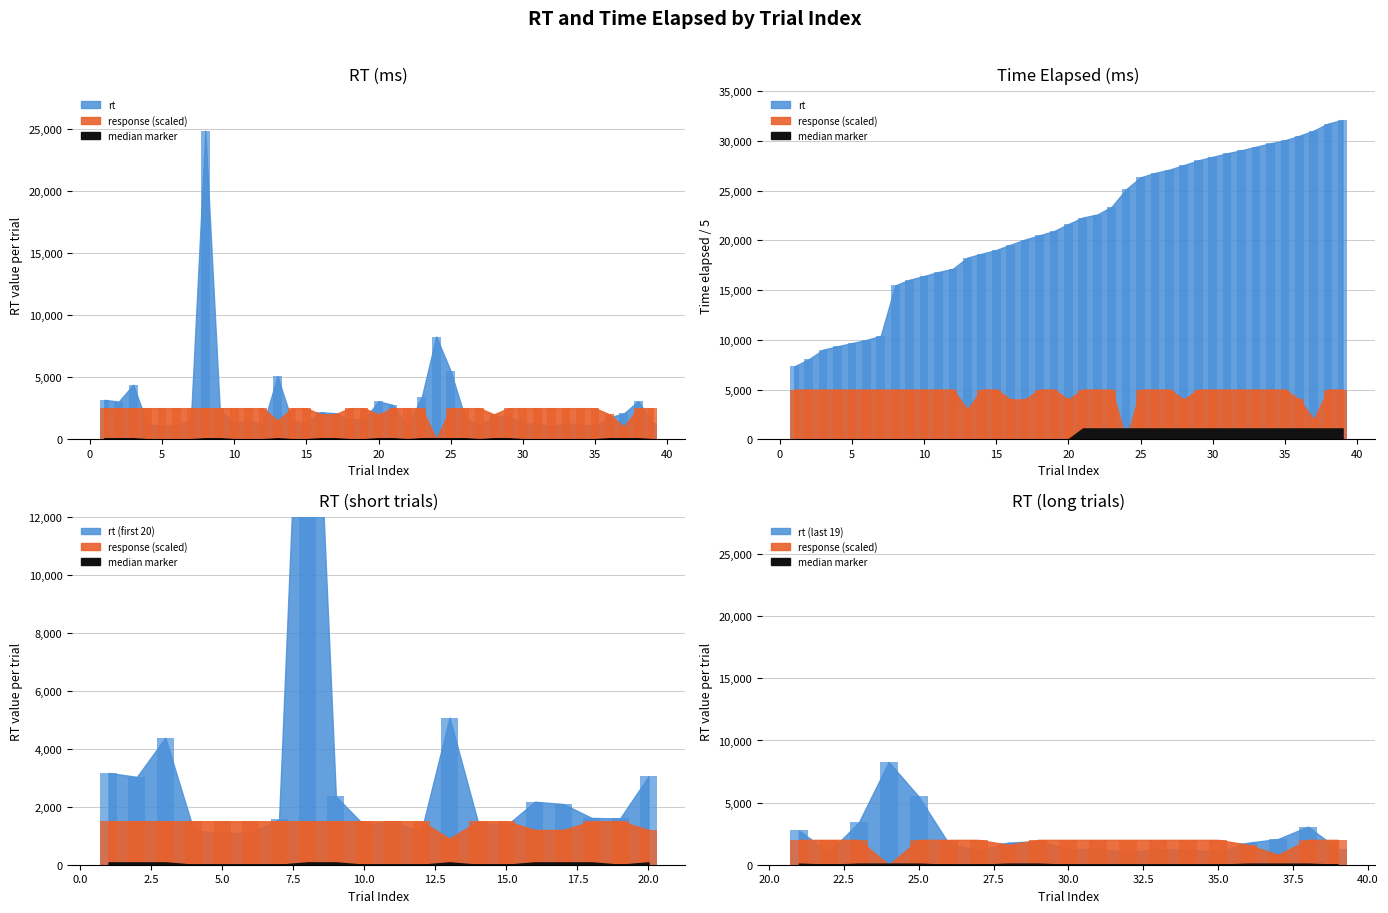

What is the difference between the second highest and second lowest values in the rt series?

7261.0